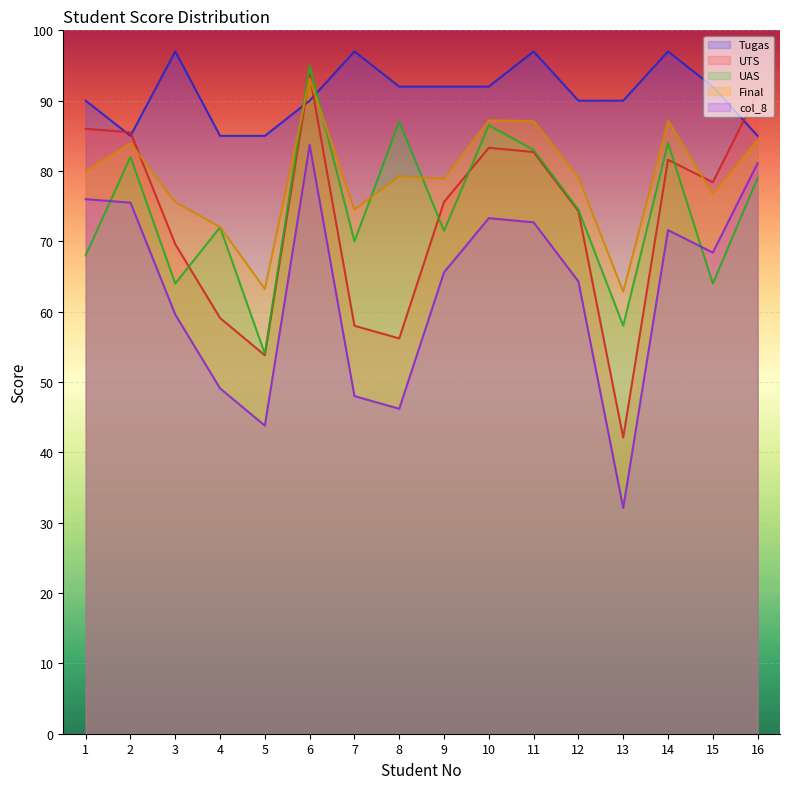

Which series has the largest range (max minus min)?

UTS